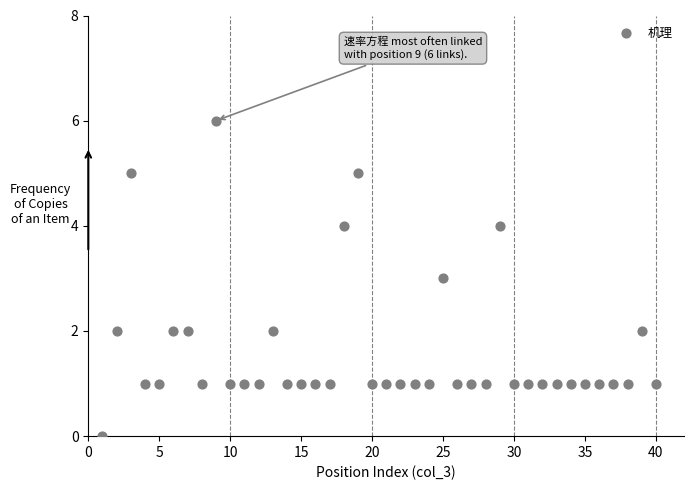

What is the range of Y values (max minus min)?

6